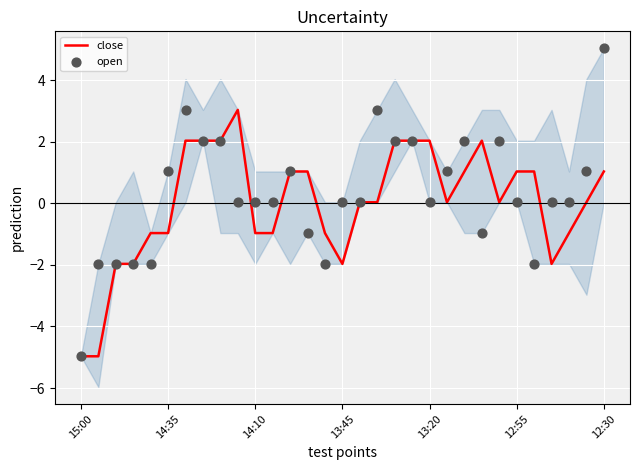

At how many categories does at least one series exceed 2?

12